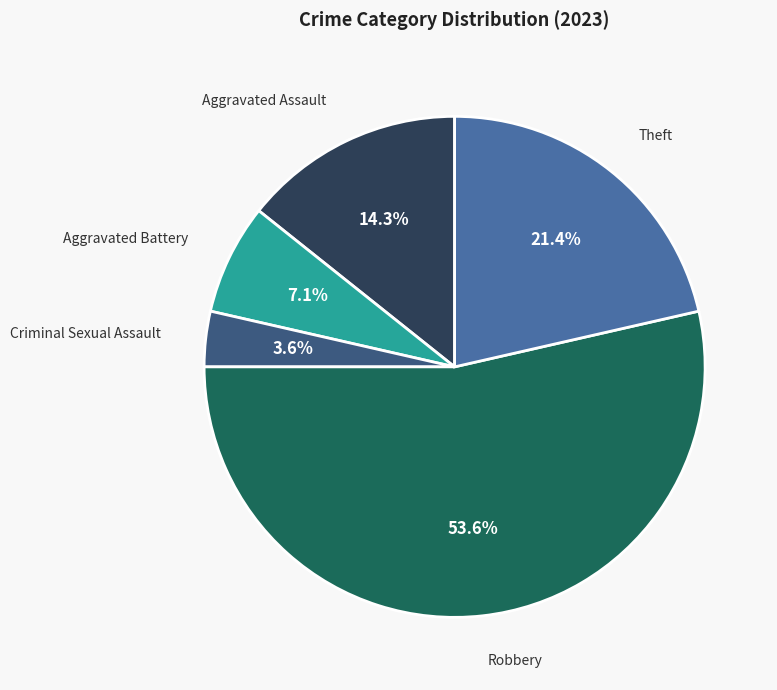

What portion of the pie excludes Criminal Sexual Assault?

96.4%